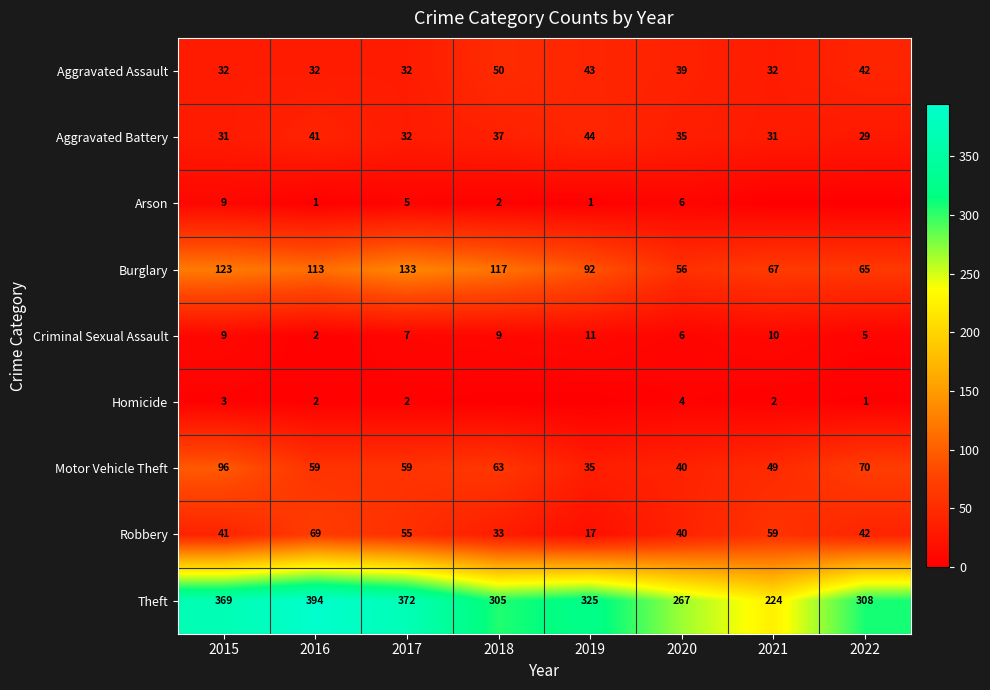

Which has a higher value, 2022 or 2018?

2018